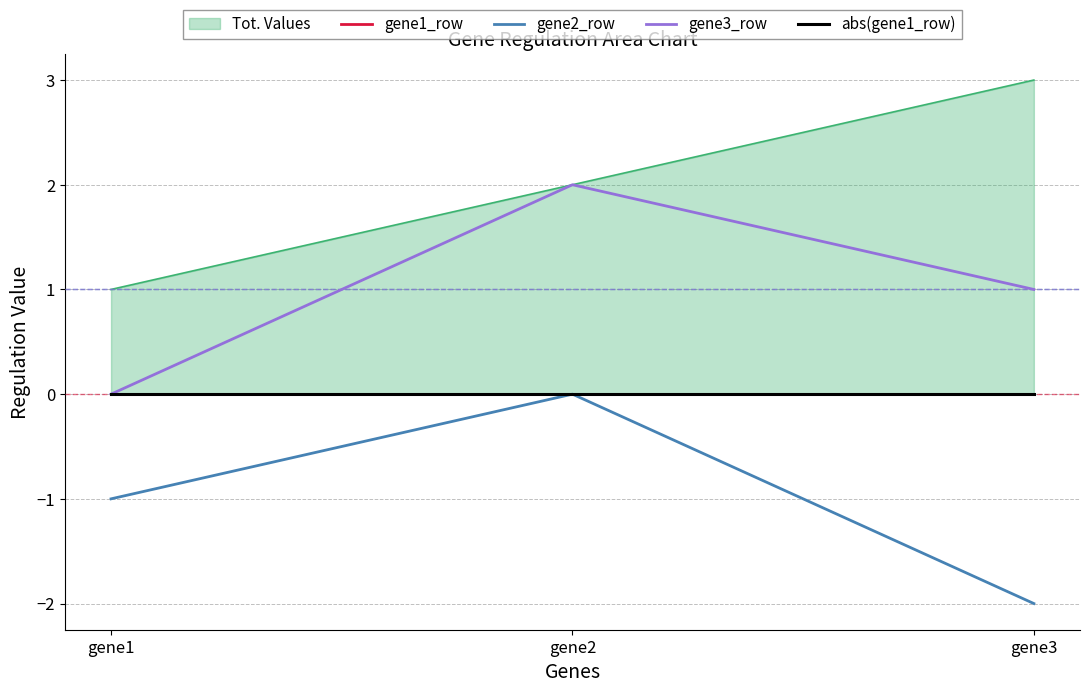

What is the value of the gene3_row point at the 3rd from the left?

1.0